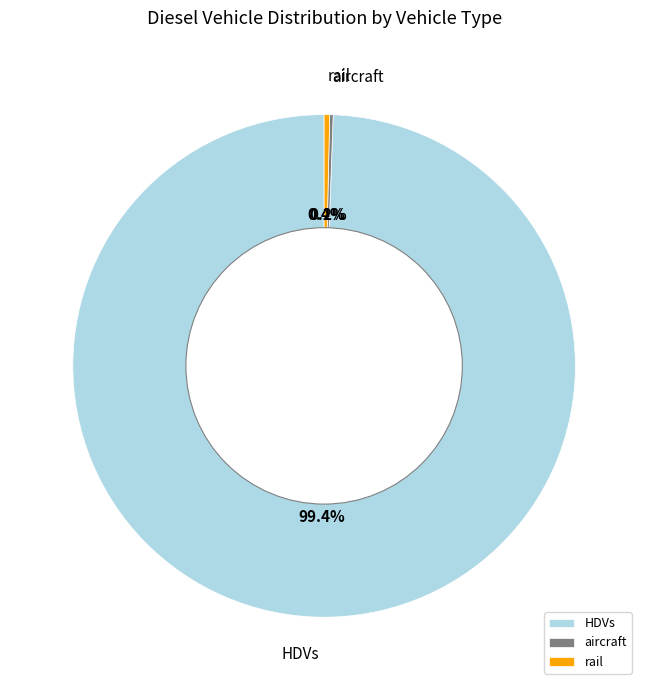

How much of the chart is everything except rail?

99.6%